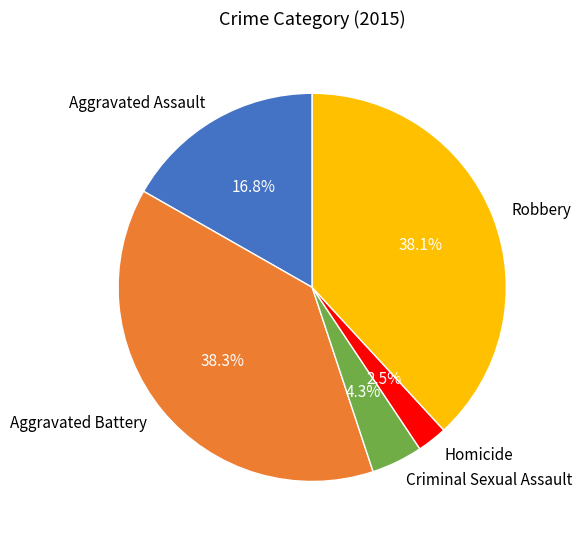

The Aggravated Battery slice represents 38% of the pie. True or false?

True